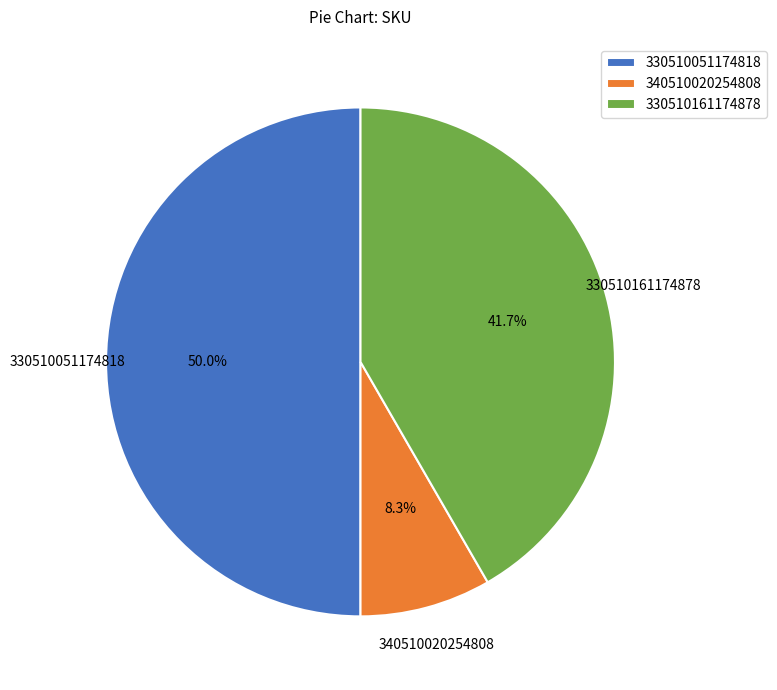

How much of the chart is everything except 330510161174878?

58.3%